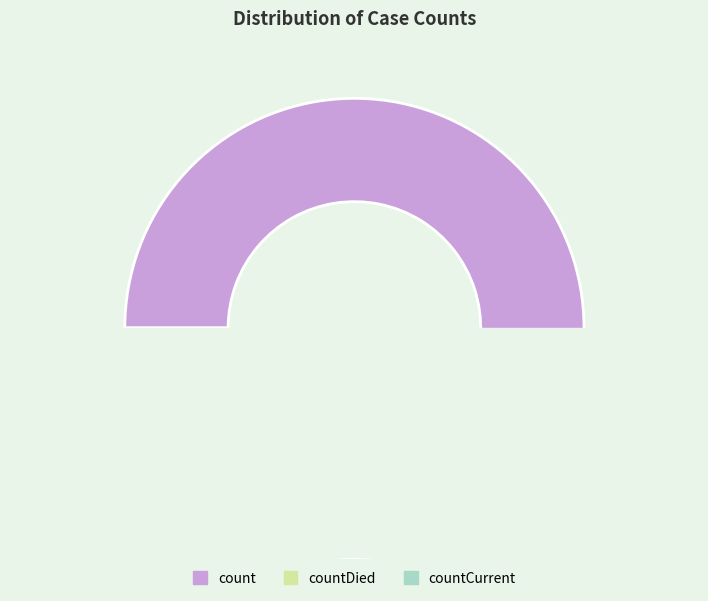

Rank the categories by value from highest to lowest.

count, countDied, countCurrent